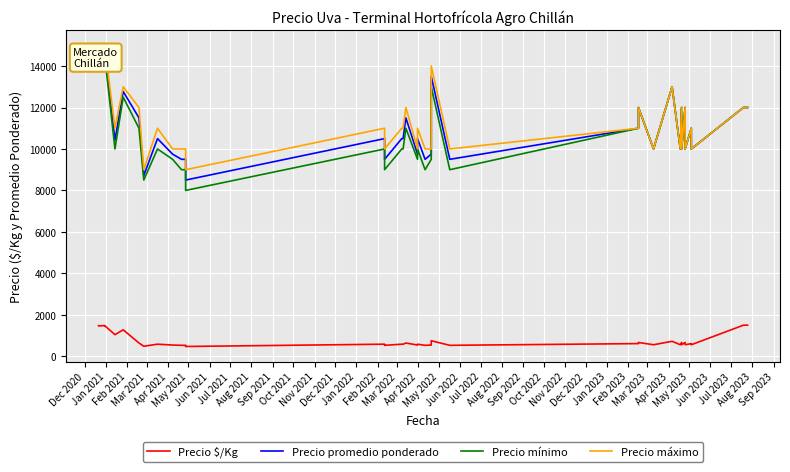

What position from the left is Oct 2021?

11